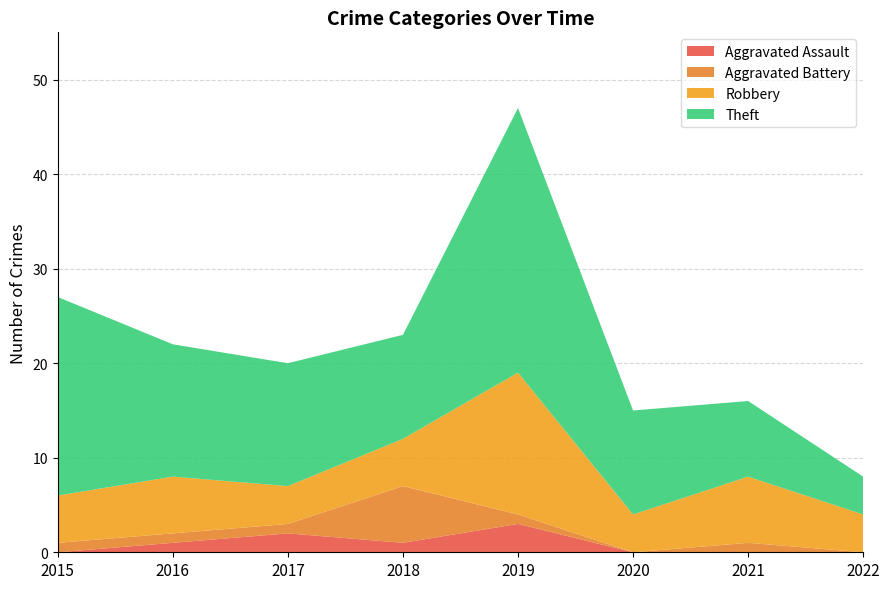

How many interior local valleys does the Robbery series have?

2